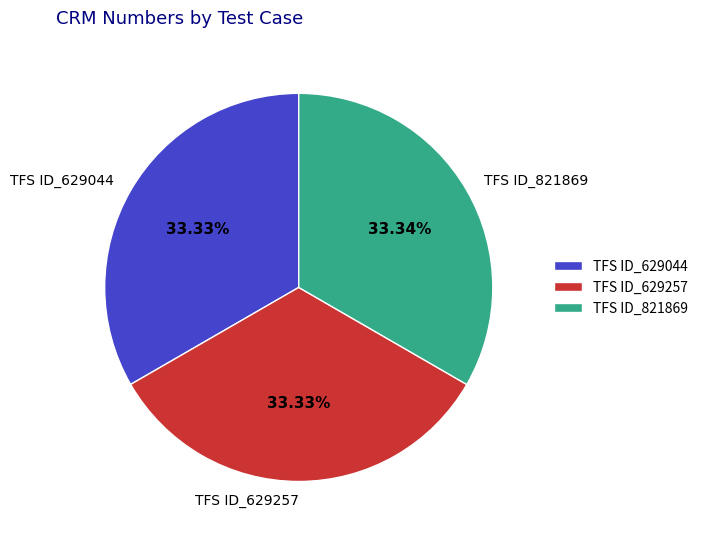

Is it true that TFS ID_629044 is 33% of the pie?

True